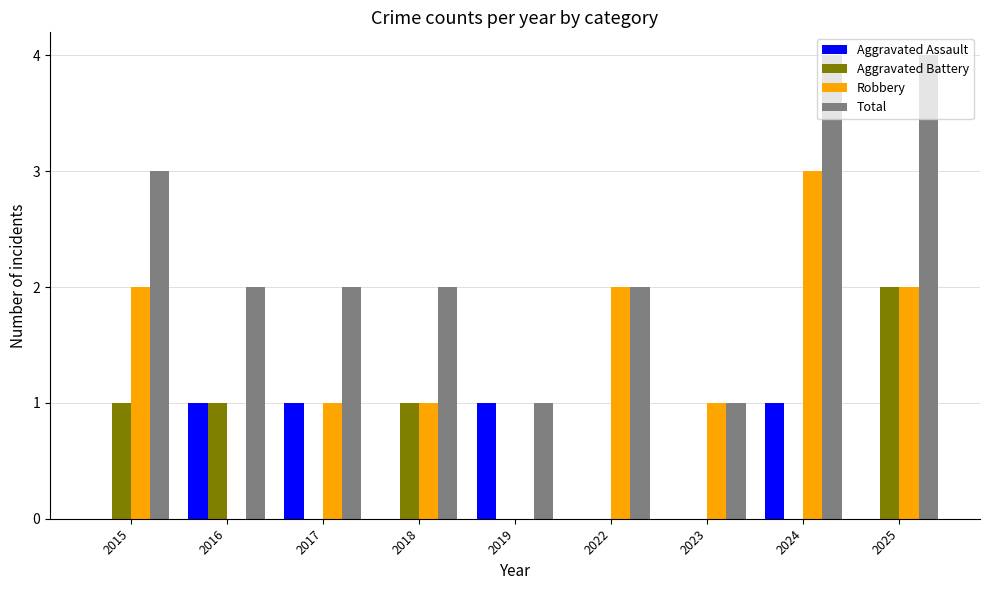

Are the bars horizontal?

No